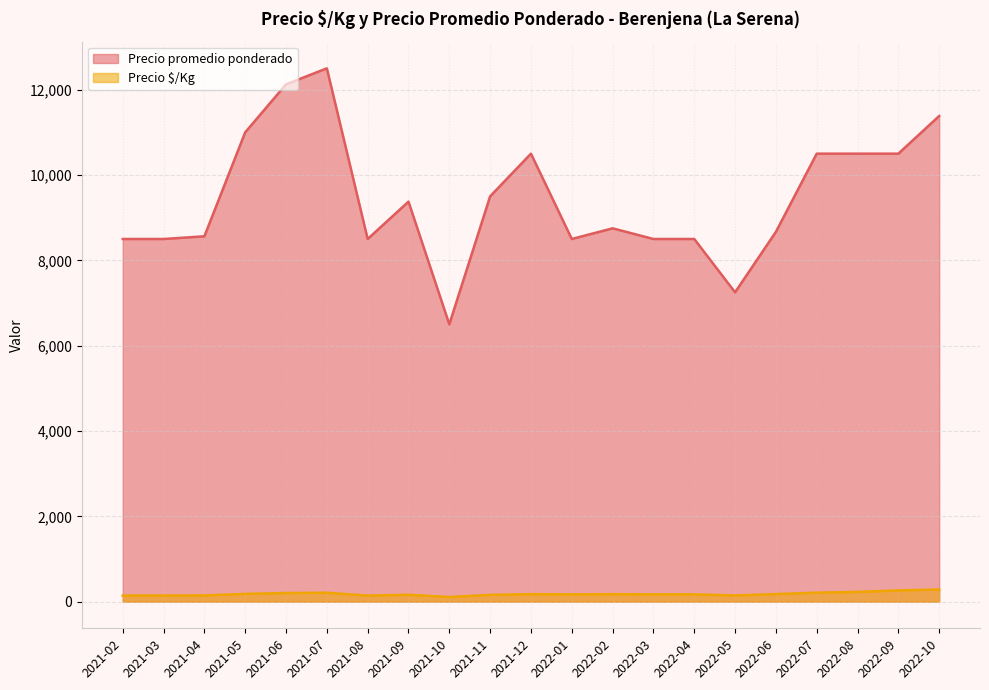

Which series has the largest total across all categories?

Precio promedio ponderado